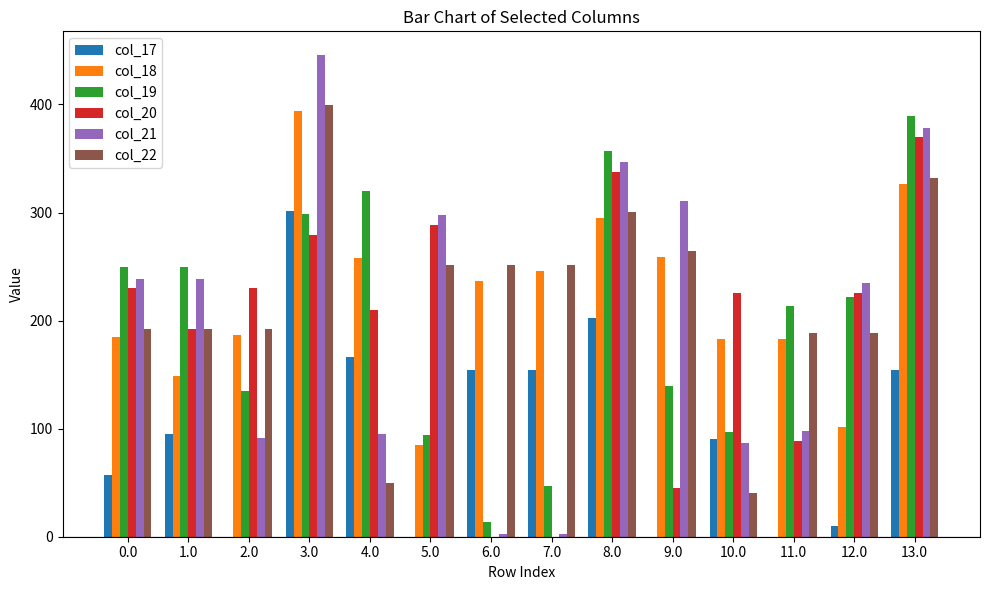

How many categories are shown in the chart?

14